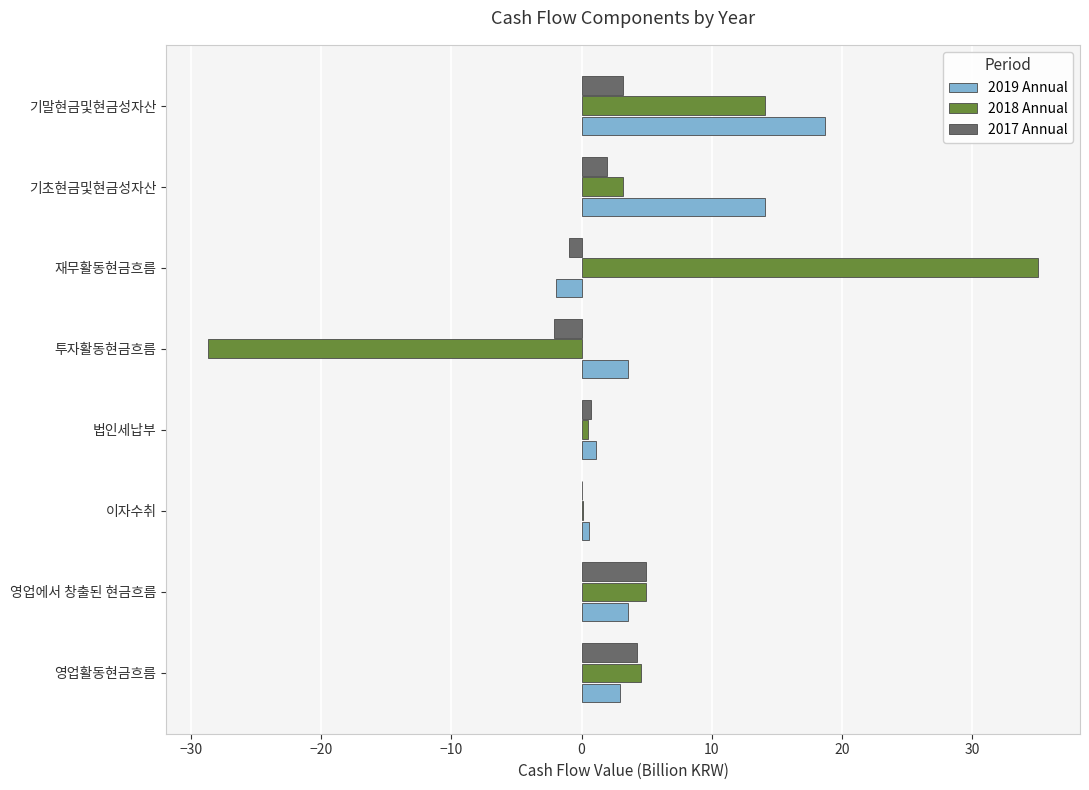

Which series has the widest spread of values?

2018 Annual